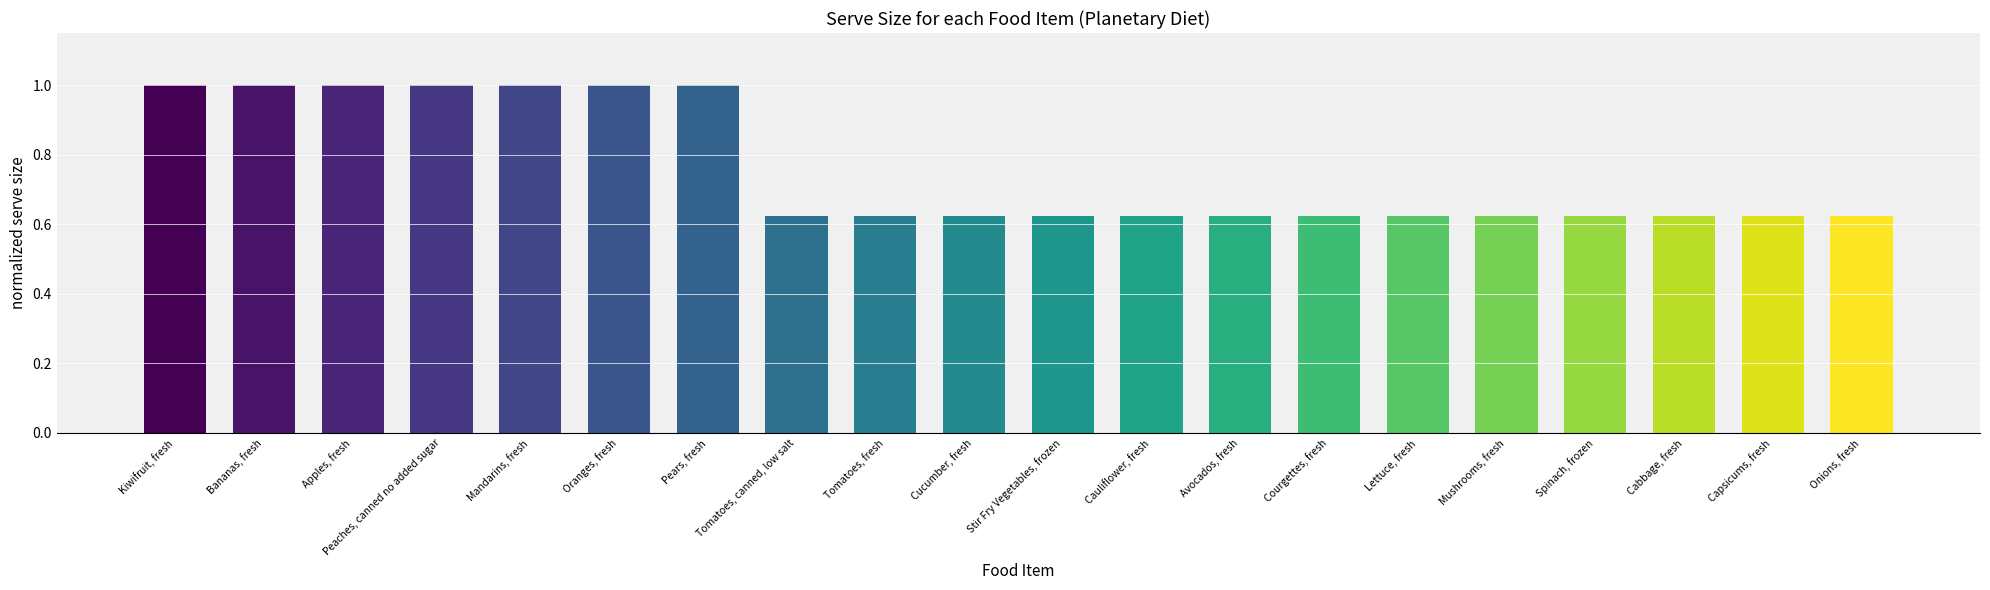

What is the greatest value displayed?

1.0